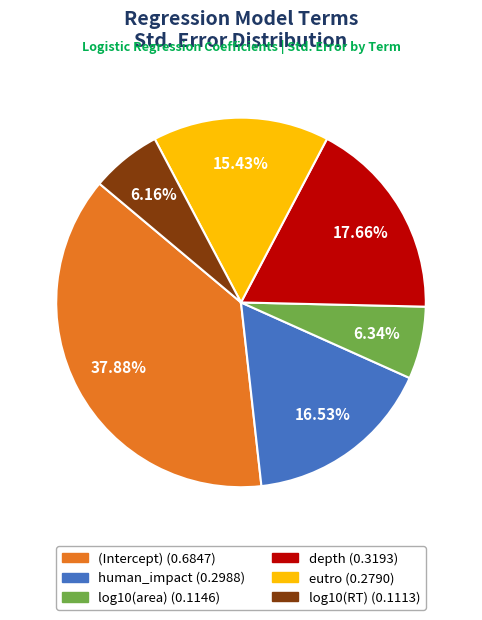

Is it true that eutro is 15% of the pie?

True